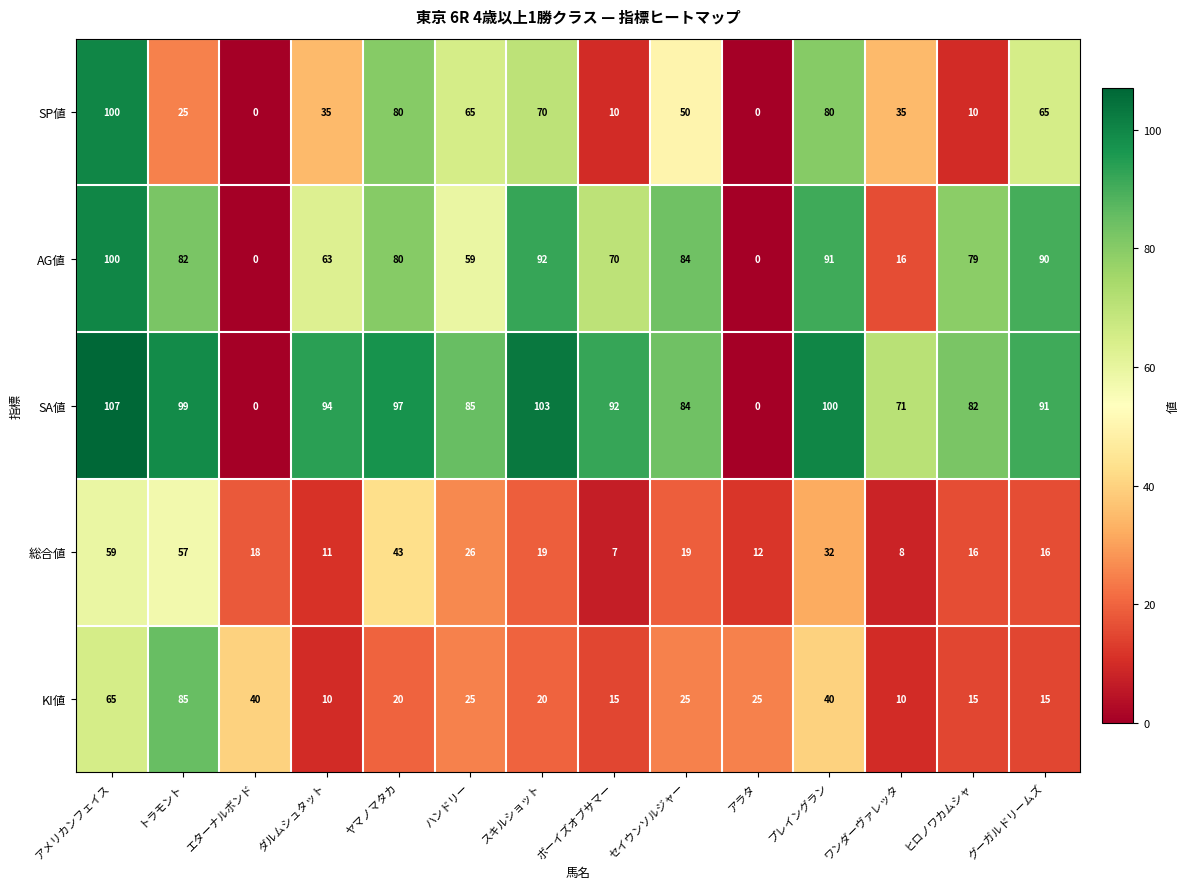

What is the maximum value for SA値?

107